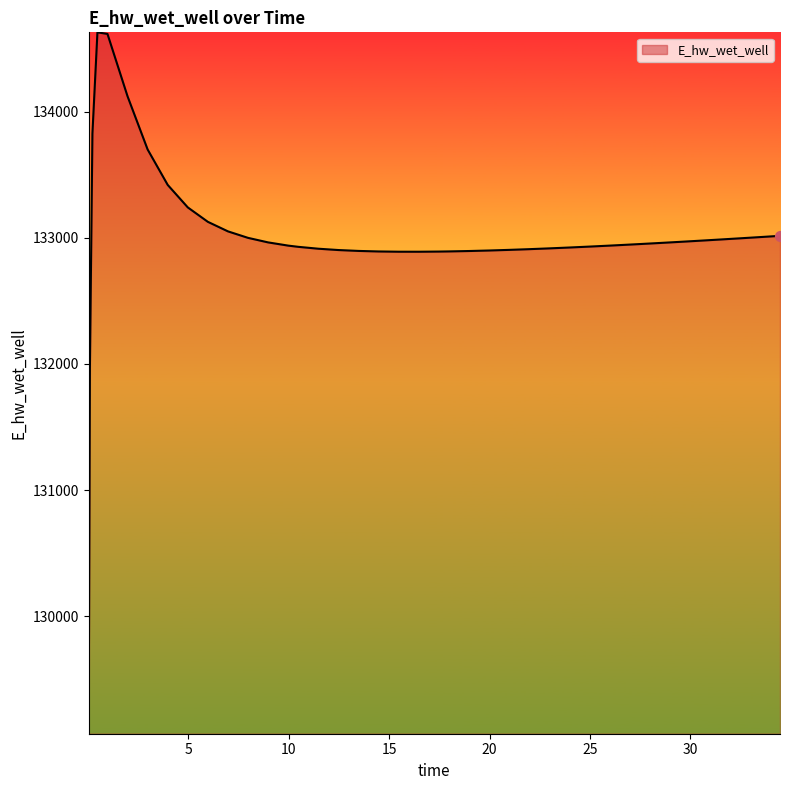

What is the minimum value shown in the chart?

129070.3